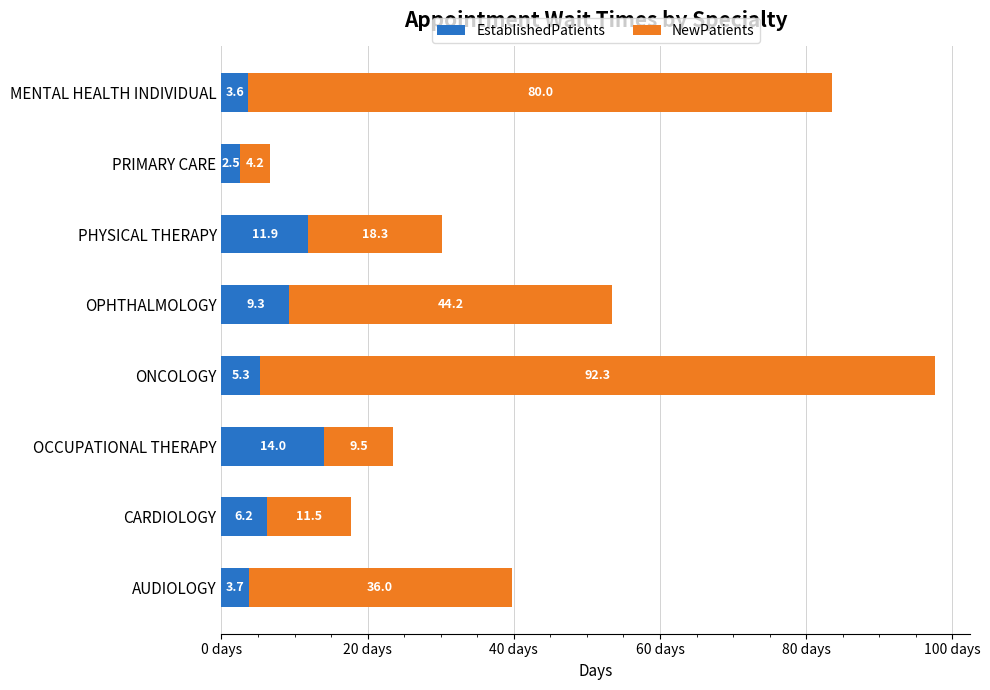

At which category is the sum across all series the highest?

ONCOLOGY